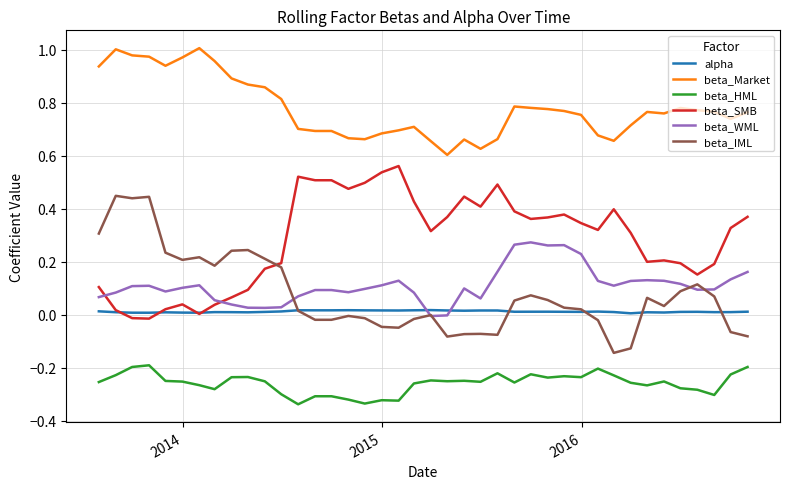

Rank the series by their maximum value, from lowest to highest.

beta_HML, alpha, beta_WML, beta_IML, beta_SMB, beta_Market